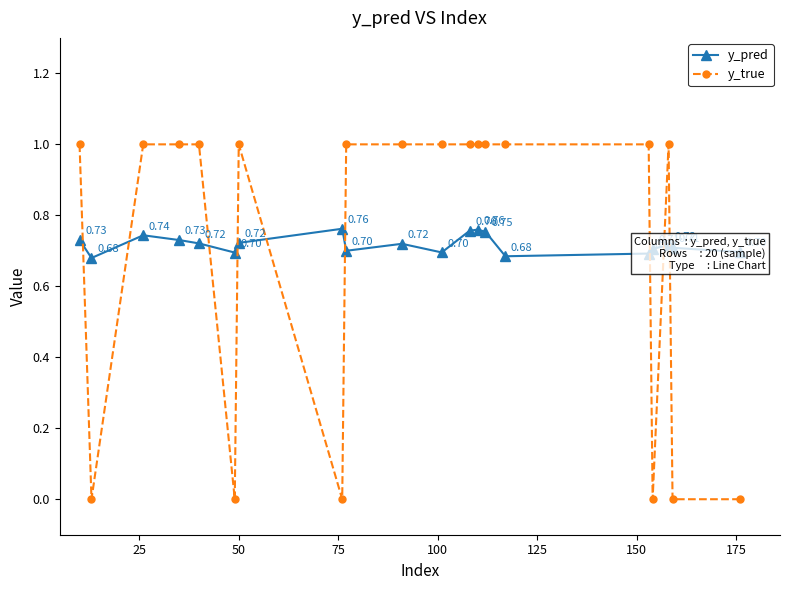

Is this an area chart (filled region under the line)?

No